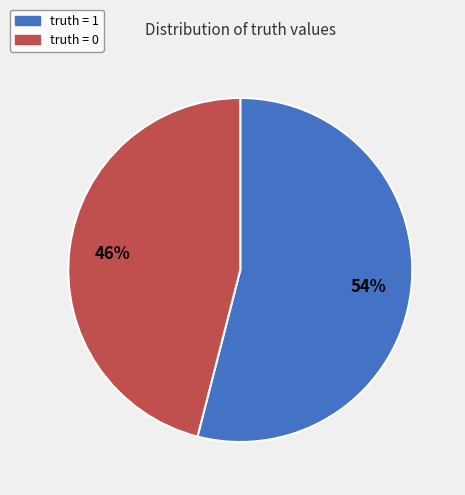

How many segments does this pie chart have?

2